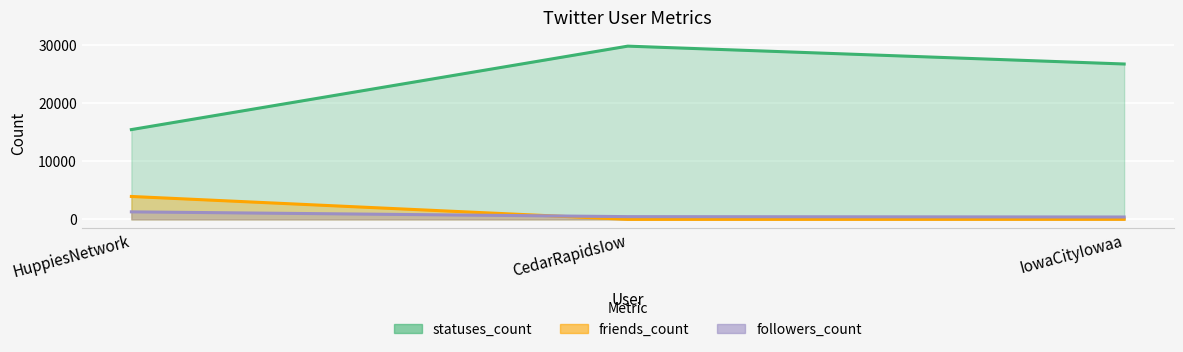

At which category does the chart reach its peak across all series?

CedarRapidsIow